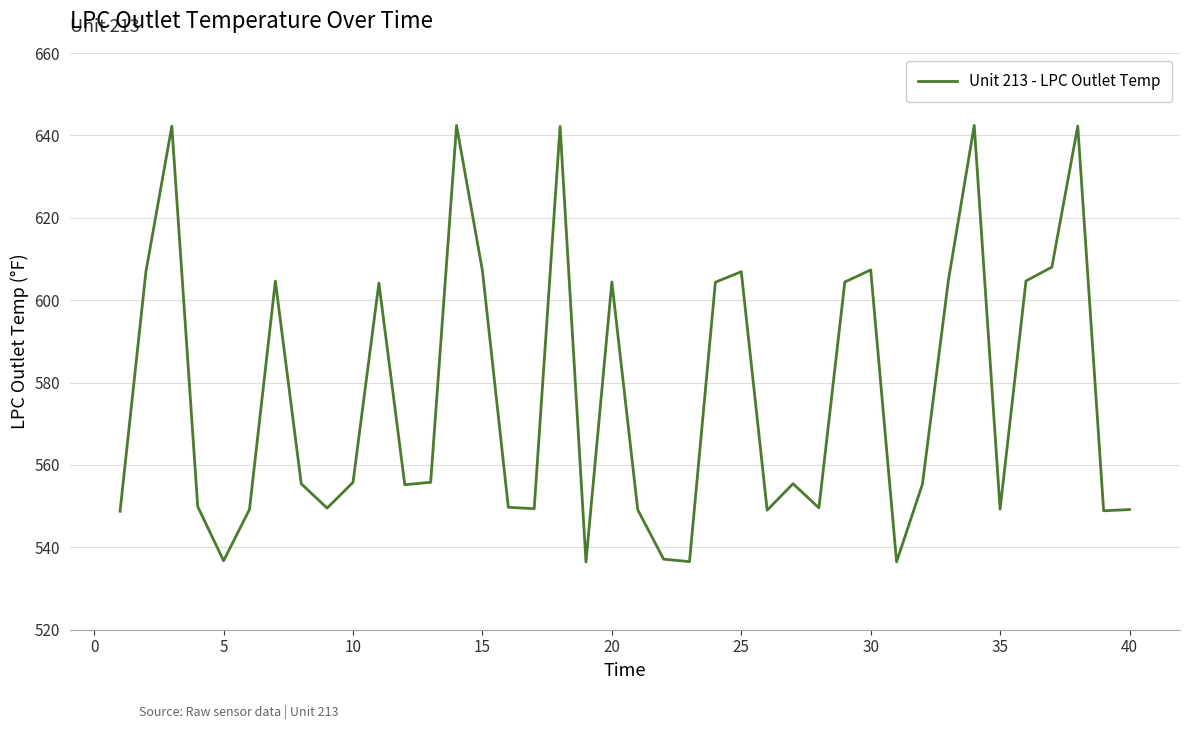

What is the difference between the maximum and minimum values?

106.0